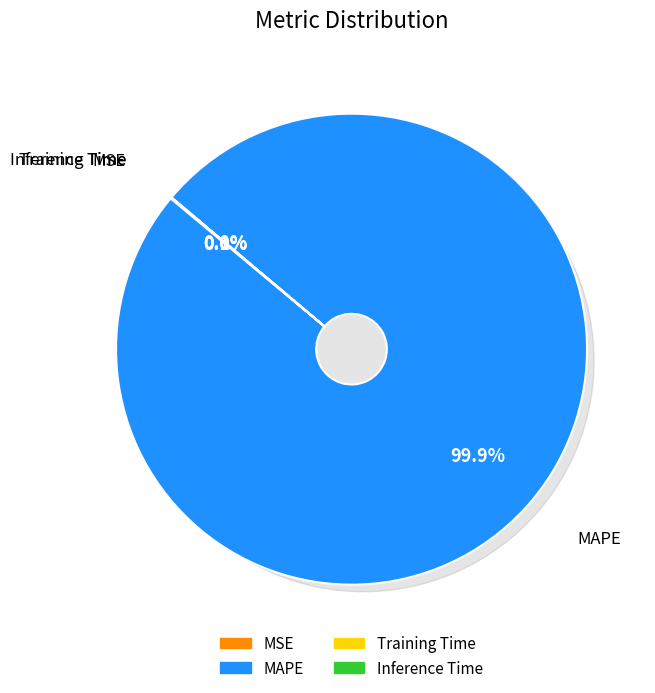

What is the total percentage of Inference Time and MSE?

0.1%